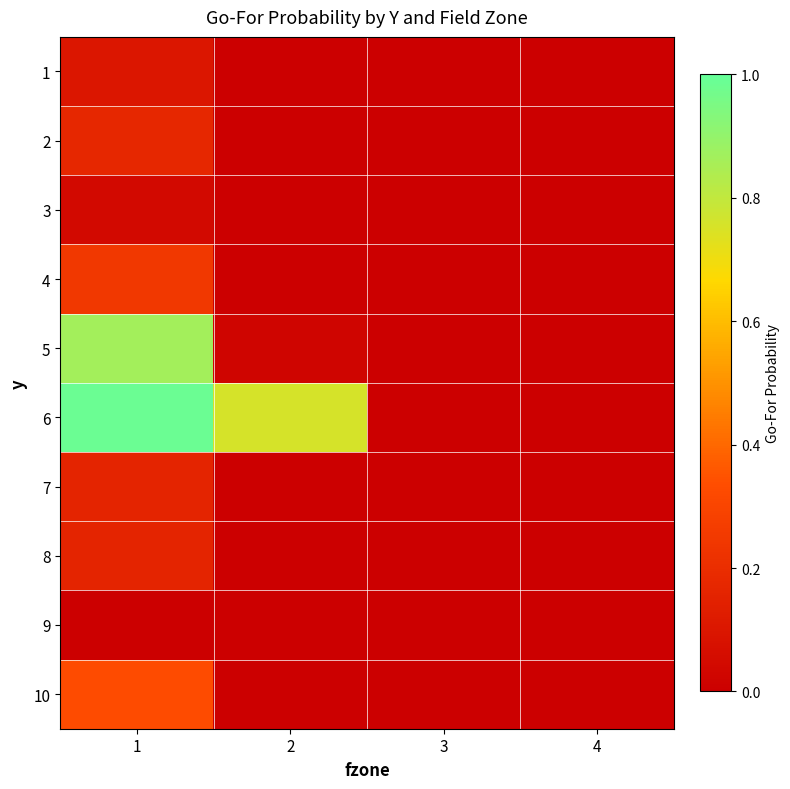

Reading left to right, transcribe all the data shown in this chart.

1: 1=0.1	2=0.0	3=0.0	4=0.0
2: 1=0.2	2=0.0	3=0.0	4=0.0
3: 1=0.0	2=0.0	3=0.0	4=0.0
4: 1=0.2	2=0.0	3=0.0	4=0.0
5: 1=0.9	2=0.0	3=0.0	4=0.0
6: 1=1.0	2=0.8	3=0.0	4=0.0
7: 1=0.2	2=0.0	3=0.0	4=0.0
8: 1=0.2	2=0.0	3=0.0	4=0.0
9: 1=0.0	2=0.0	3=0.0	4=0.0
10: 1=0.3	2=0.0	3=0.0	4=0.0